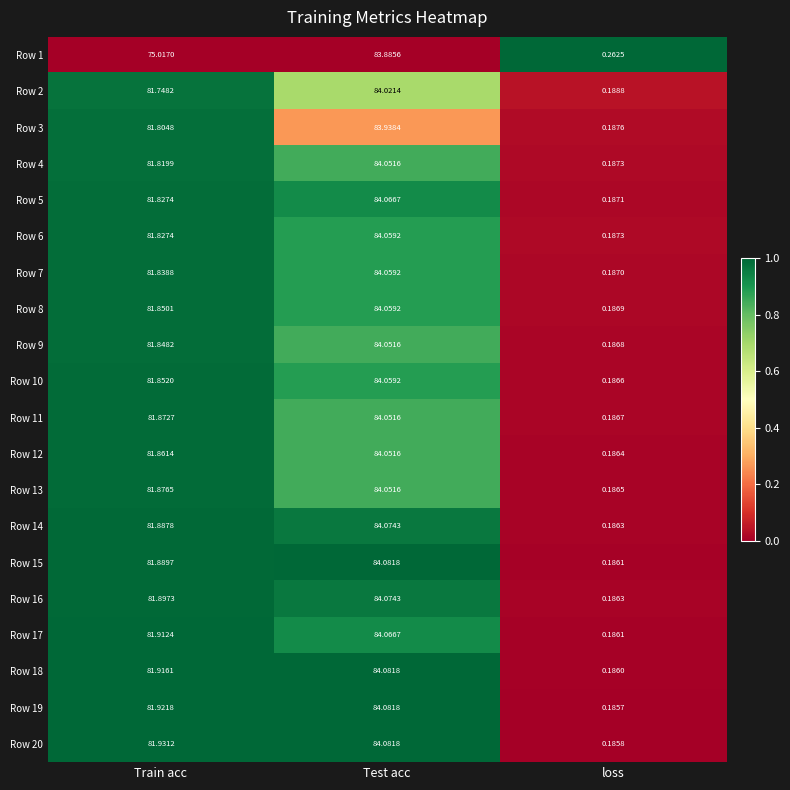

Is the value of Row 8 at Test acc greater than the value of Row 11 at Test acc?

Yes